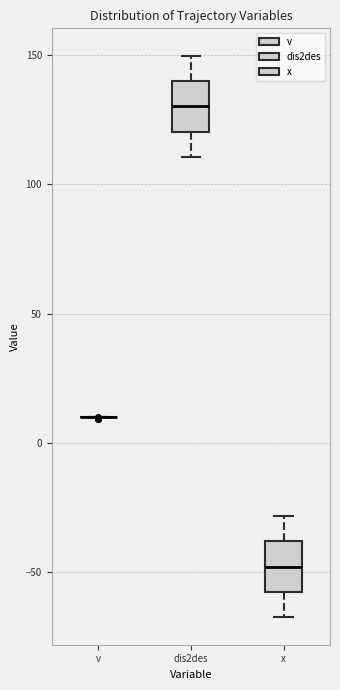

Reading left to right, transcribe this box plot: for each box, give where its median line is, the range the box spans, and where its two whiskers end, as read against the y-axis. The values are not printed on the chart, so give them approximately, as read against the axis.

v: box collapsed to a line at 10, whiskers 10 to 10
dis2des: median 130, box 120 to 140, whiskers 110 to 150
x: median -50, box -60 to -40, whiskers -65 to -30